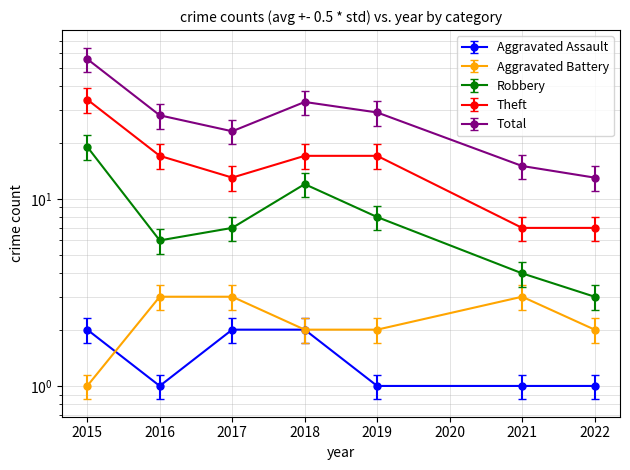

Which series has the largest range (max minus min)?

Total